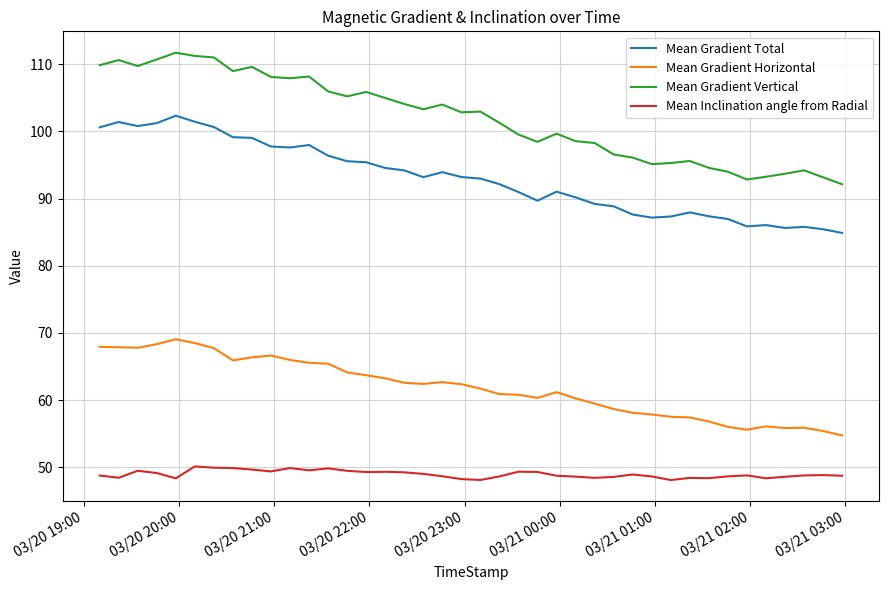

What is the sum of all Mean Inclination angle from Radial values?

1958.9